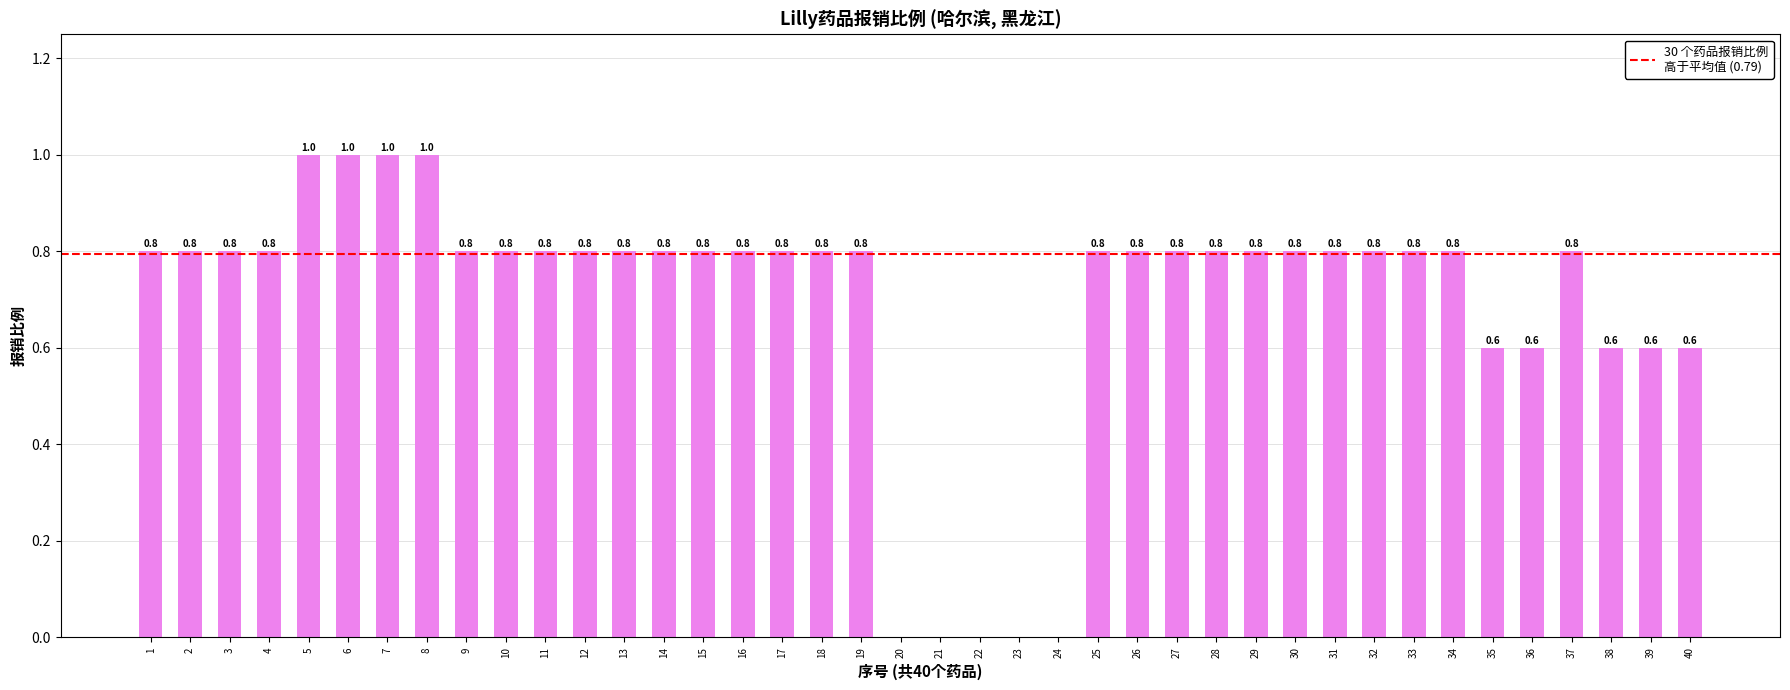

How many values are above zero?

35